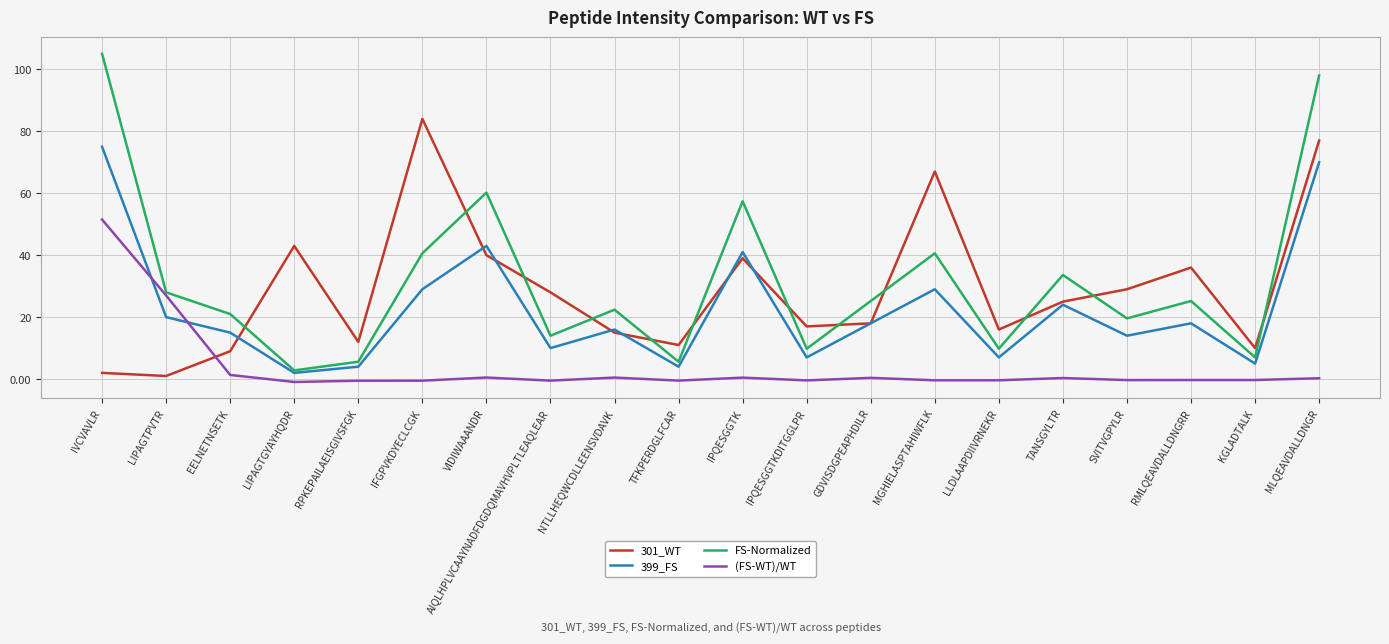

What is the total value across all series at TANSGYLTR?

82.9